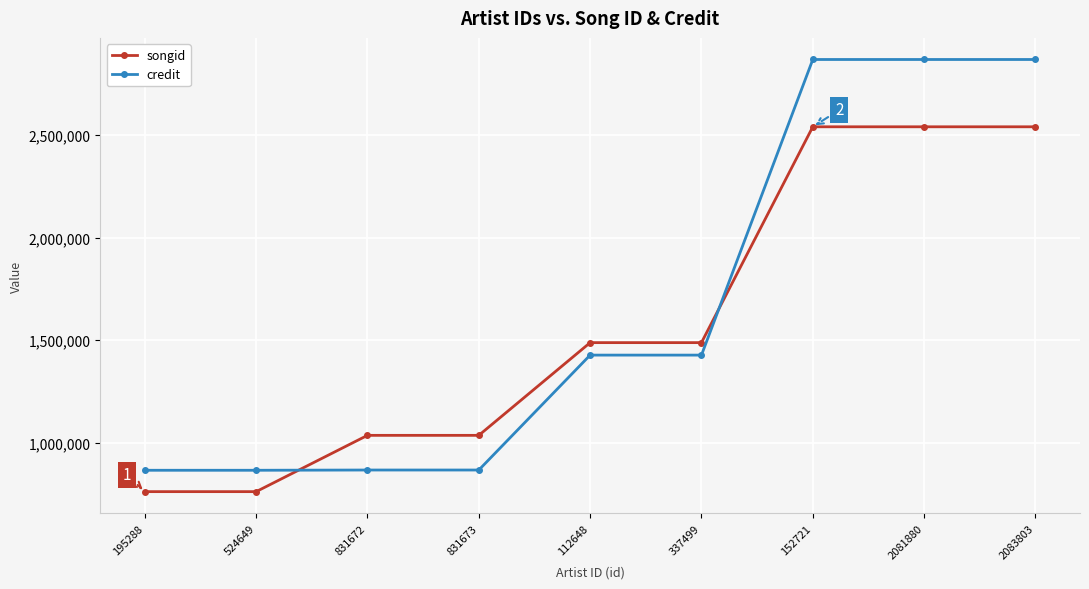

What position from the right is 2081880?

2